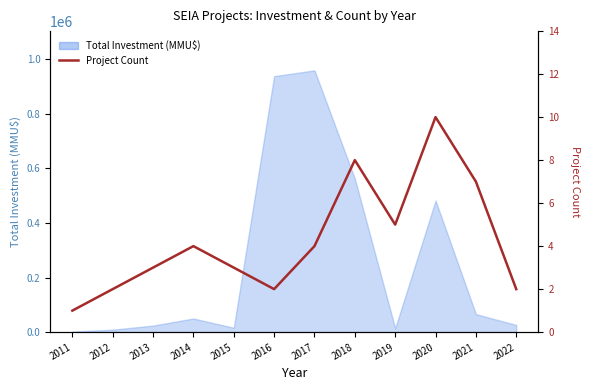

Does the chart have visible grid lines?

No